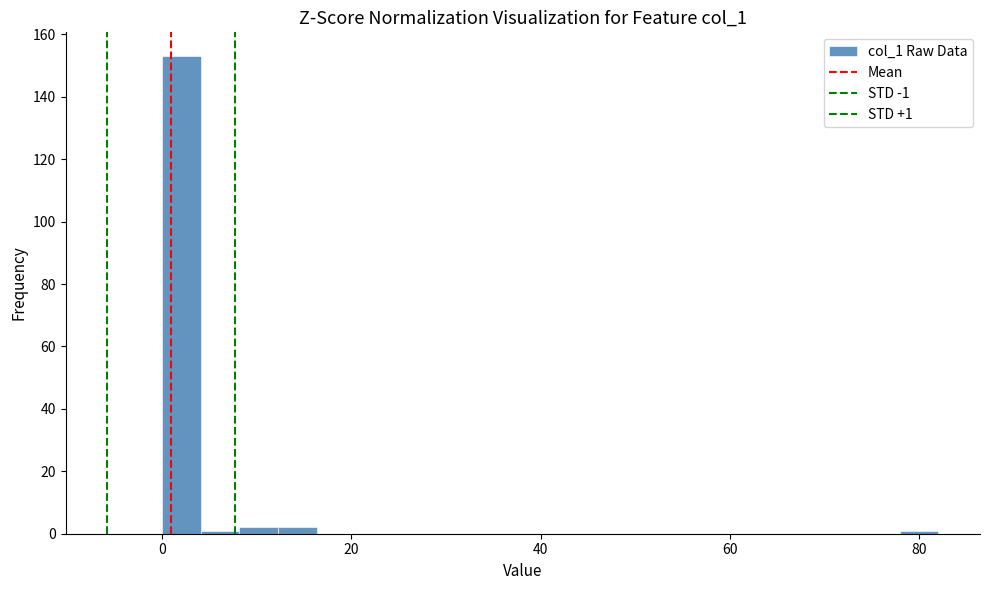

Around what value on the x-axis is the tallest bar? Give the approximate position of its centre, as read against the axis.

2